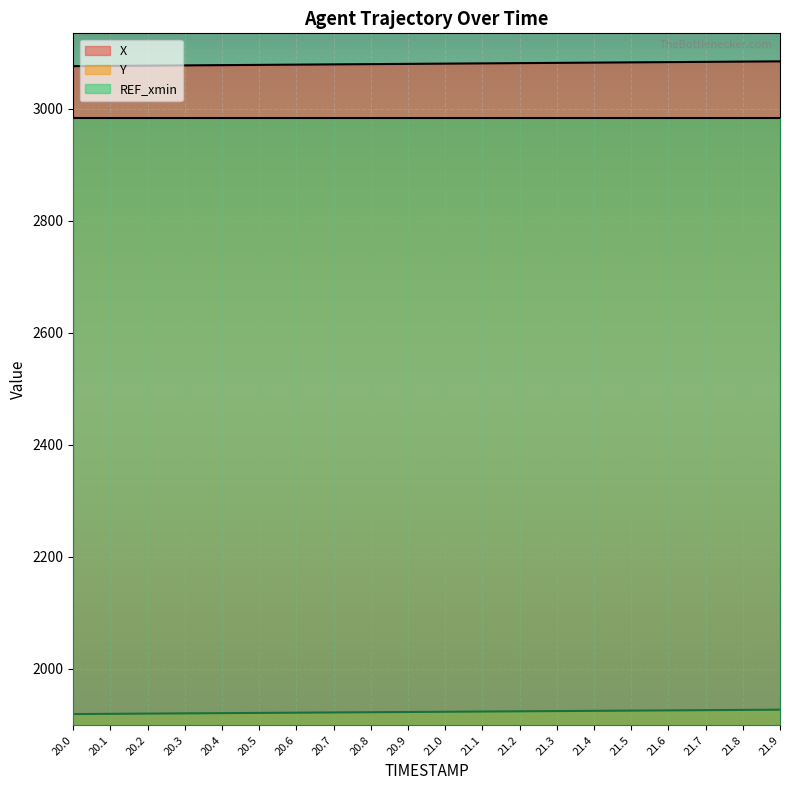

True or false: Y and X intersect in this chart.

False